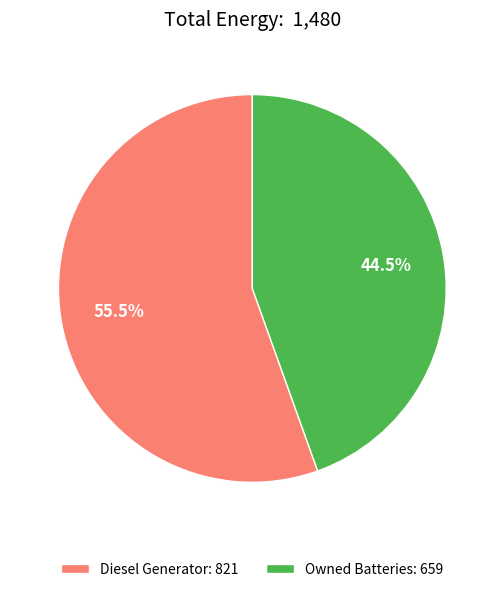

Is there a majority slice in this chart?

Yes